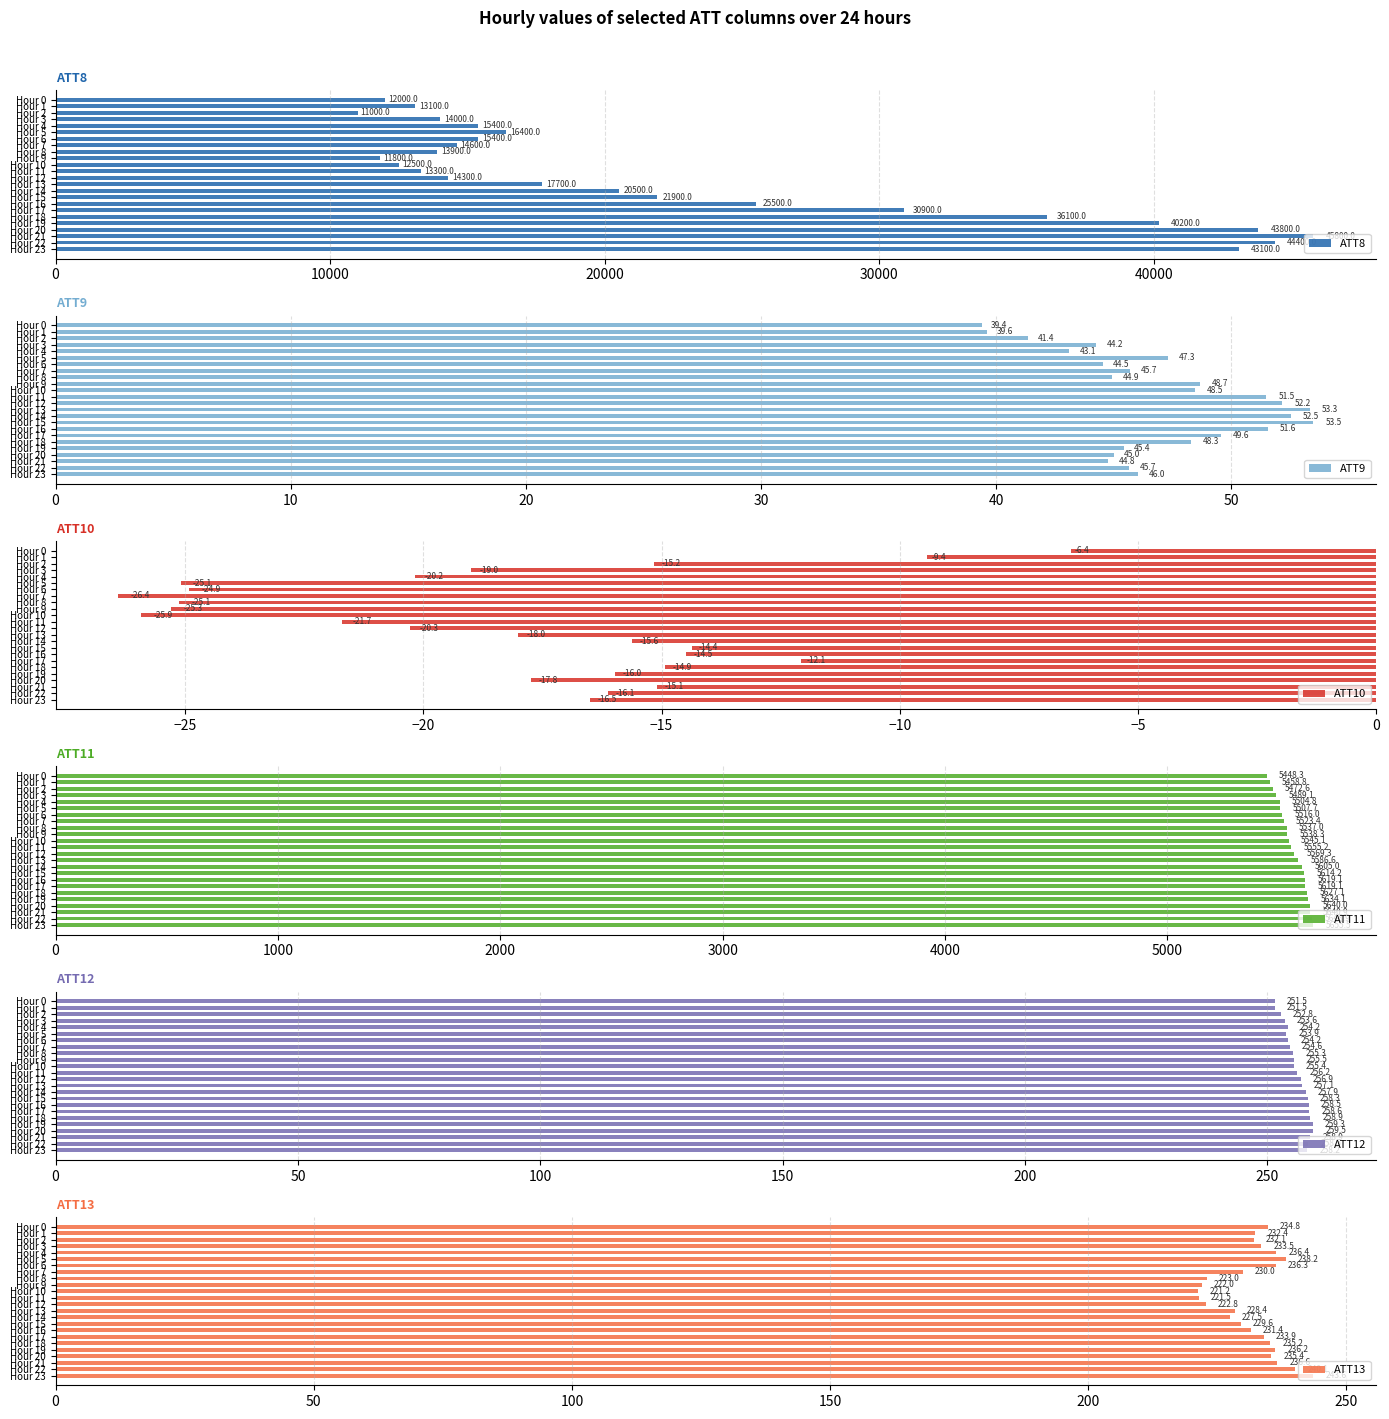

What is the average value of the ATT8 series?

22817